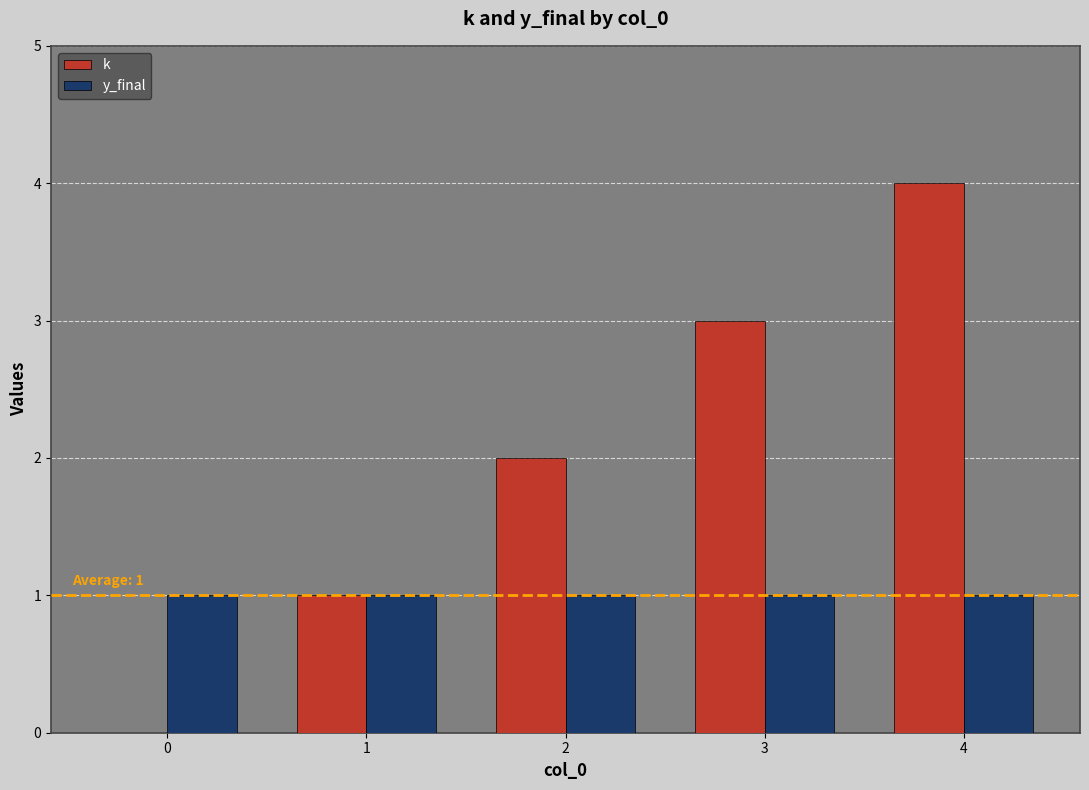

Which series has the largest total across all categories?

k